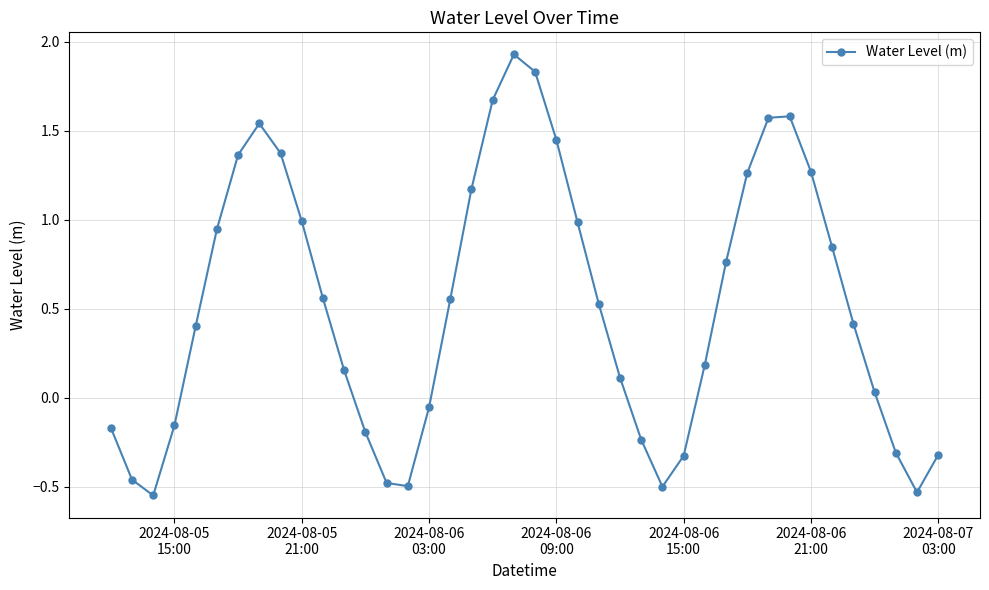

How many points are lower than both their immediate neighbors (excluding endpoints)?

4